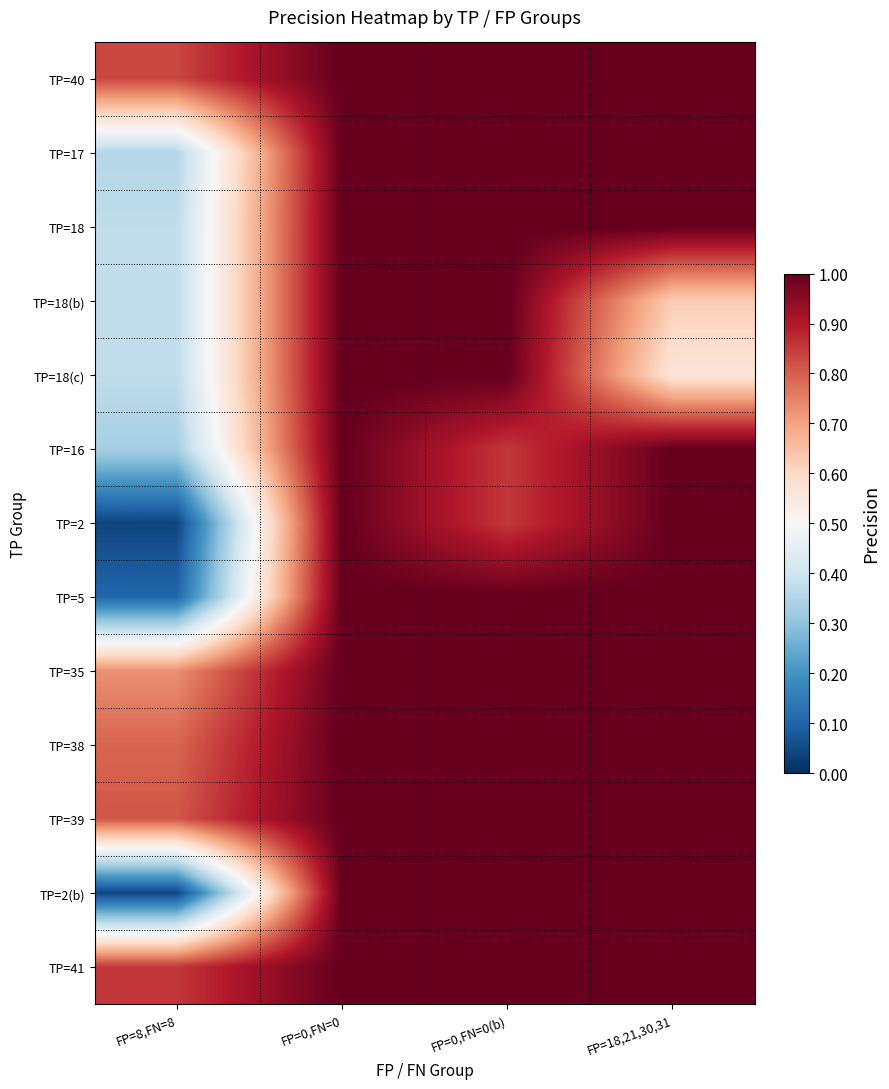

How many data points does each series have?

4